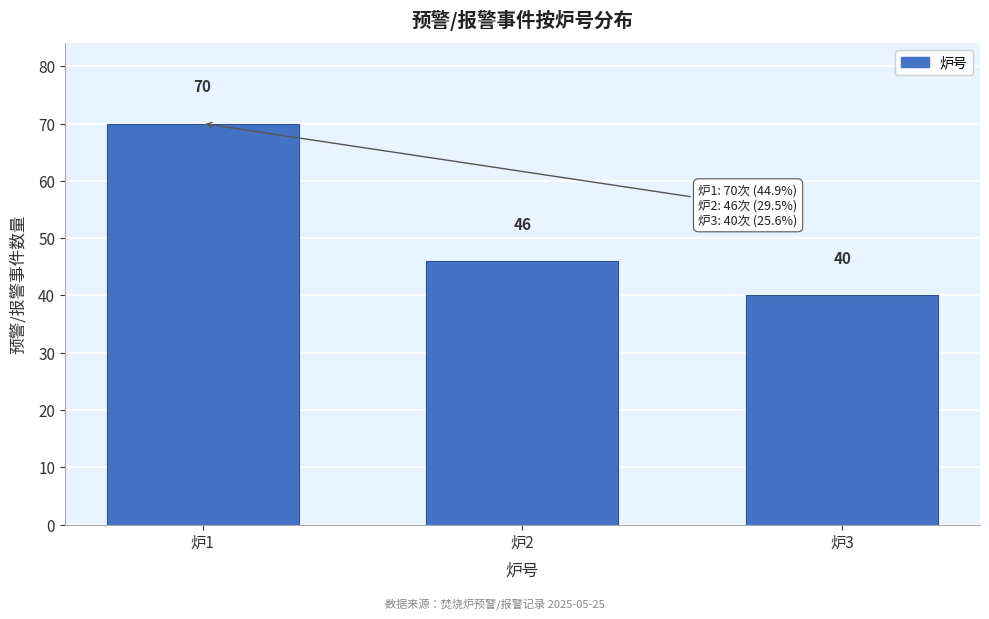

Reading left to right, what are all the values shown in this chart?

炉1=70	炉2=46	炉3=40